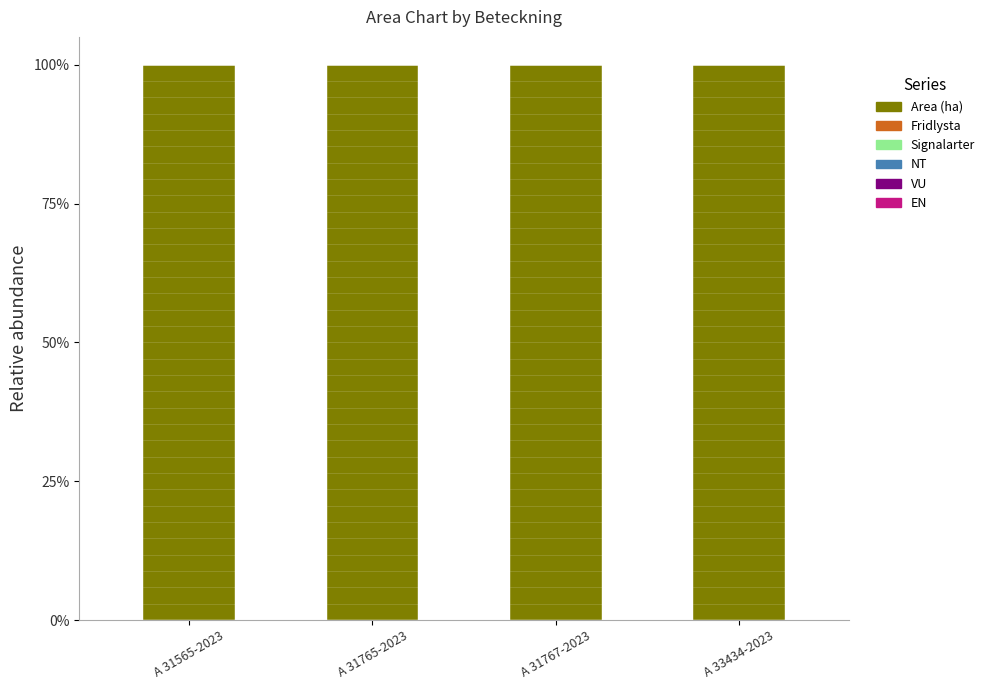

At which label does Signalarter reach its minimum?

A 31565-2023